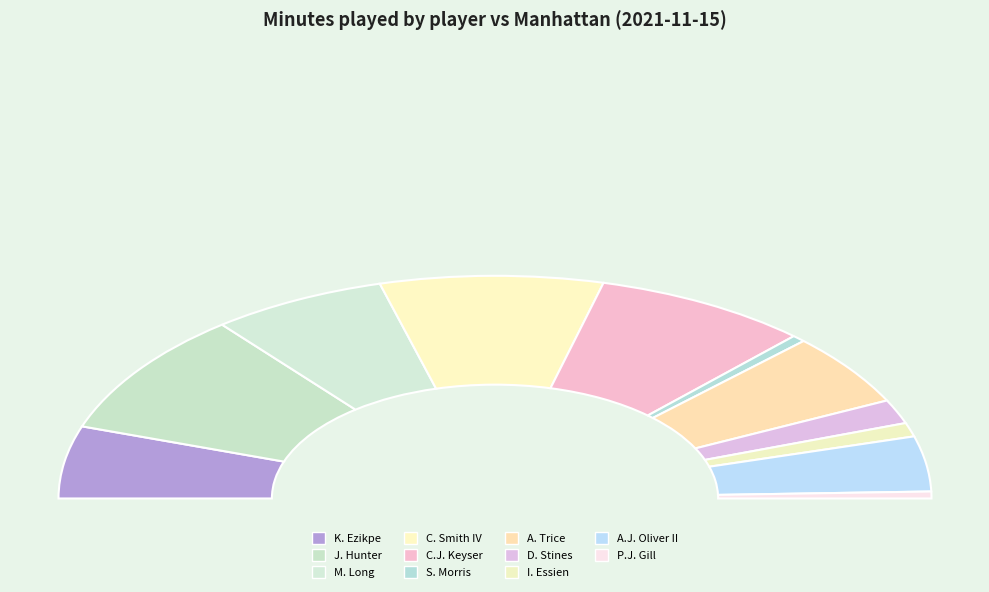

How much of the chart is everything except P.J. Gill?

99.0%